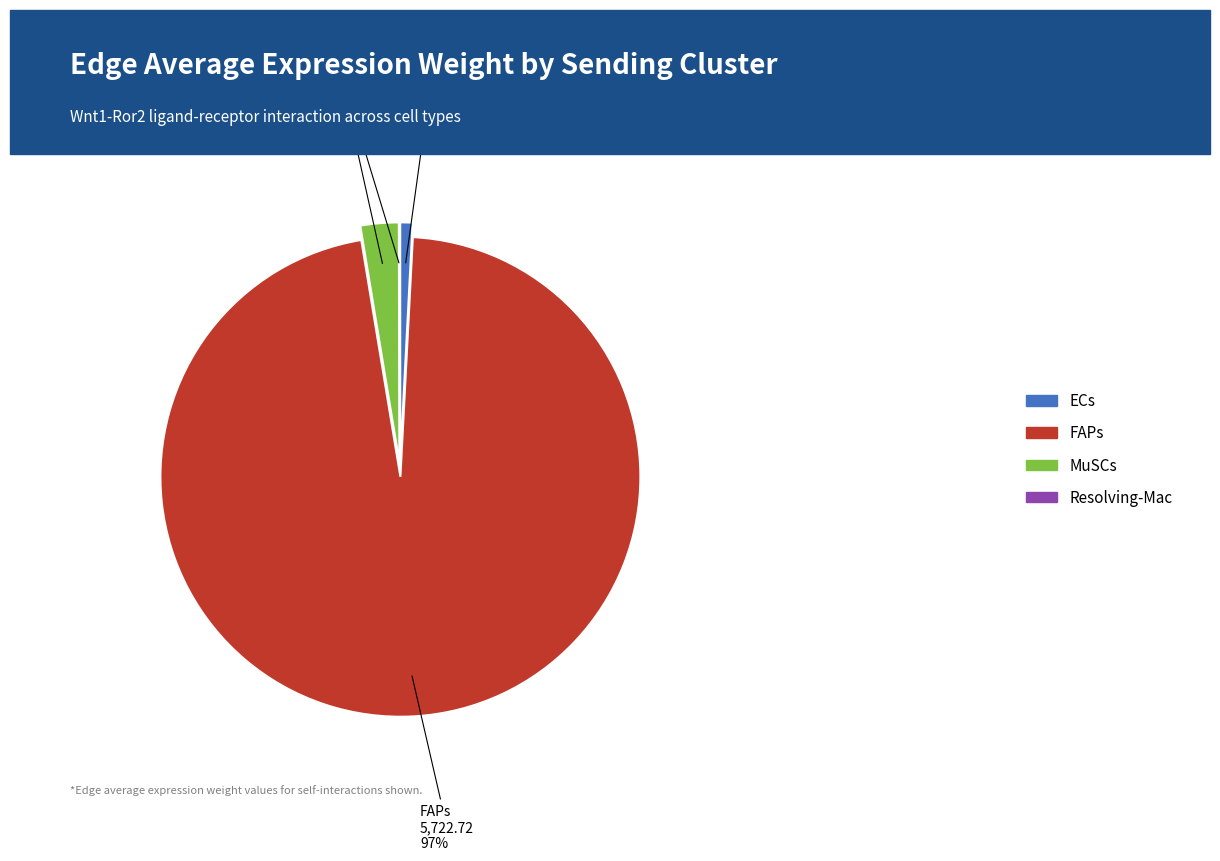

What is the largest slice in the pie chart?

FAPs